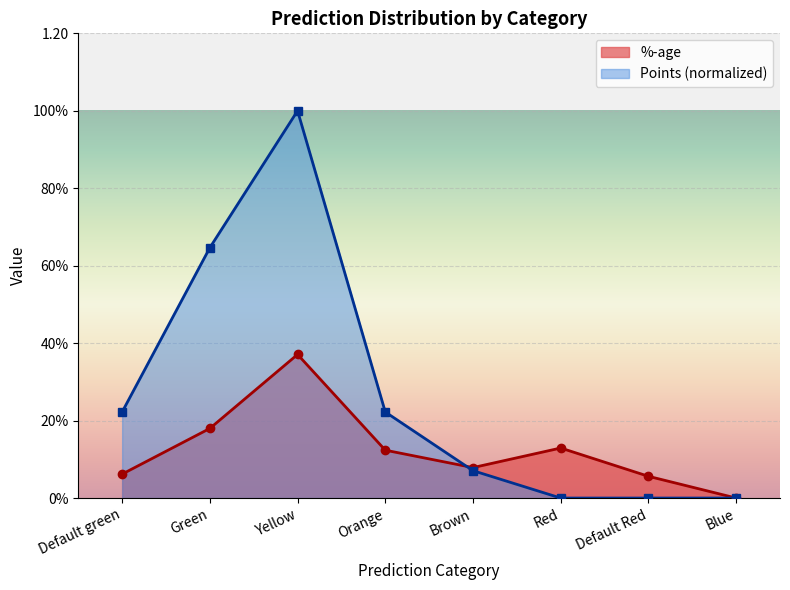

Rank the series by their maximum value, from lowest to highest.

%-age, Points (normalized)